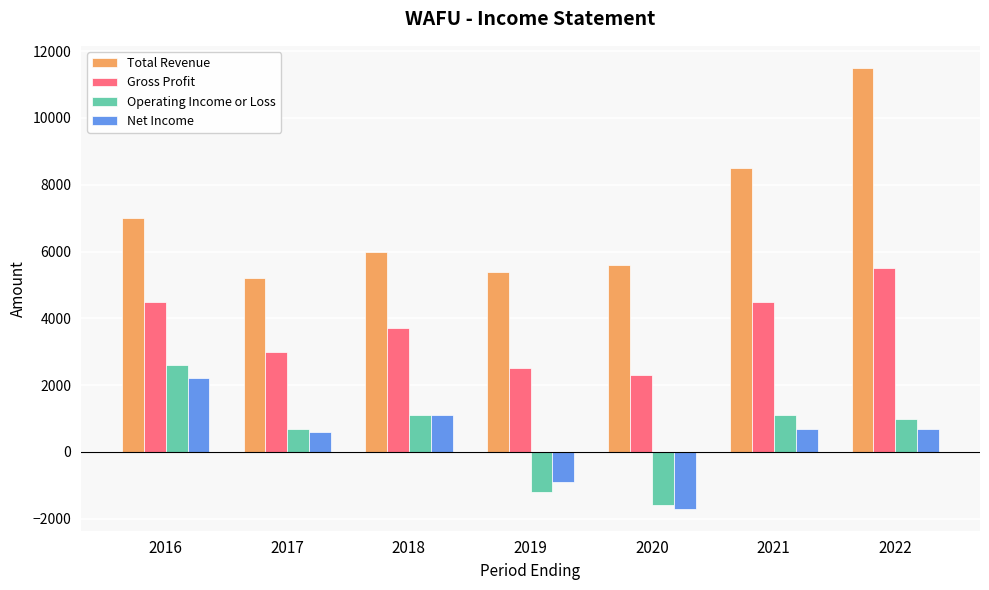

Reading left to right, list all the values displayed in this chart.

Total Revenue: 2016=7000	2017=5200	2018=6000	2019=5400	2020=5600	2021=8500	2022=11500
Gross Profit: 2016=4500	2017=3000	2018=3700	2019=2500	2020=2300	2021=4500	2022=5500
Operating Income or Loss: 2016=2600	2017=700	2018=1100	2019=-1200	2020=-1600	2021=1100	2022=1000
Net Income: 2016=2200	2017=600	2018=1100	2019=-900	2020=-1700	2021=700	2022=700